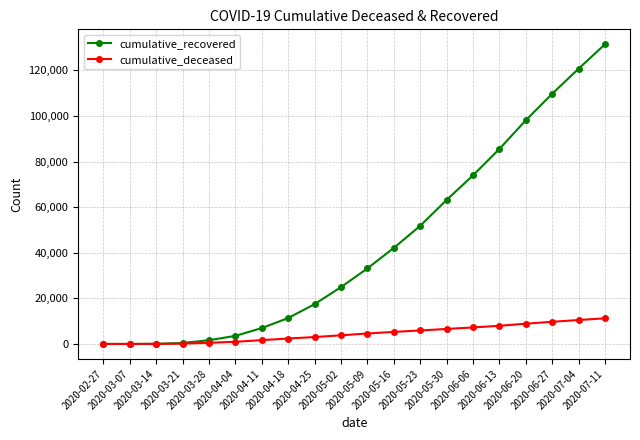

What value does the cumulative_deceased series have at 2020-03-14?

20